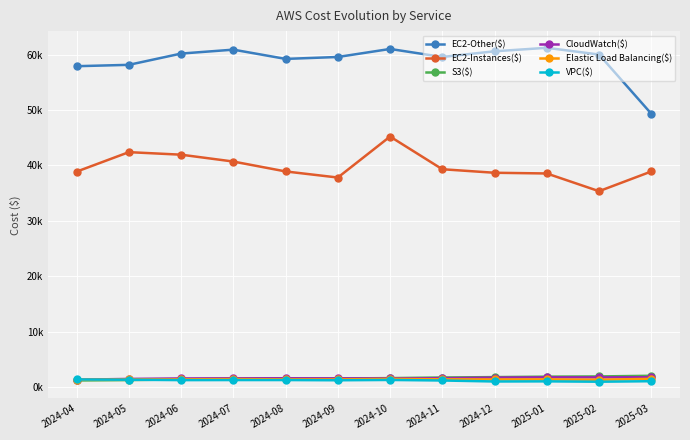

Reading right to left, list all the values displayed in this chart.

EC2-Other($): 2025-03=49326.7	2025-02=59994.3	2025-01=61210.1	2024-12=60582.6	2024-11=59555.4	2024-10=61003.4	2024-09=59553.9	2024-08=59208.8	2024-07=60878.0	2024-06=60170.7	2024-05=58139.0	2024-04=57892.5
EC2-Instances($): 2025-03=38903.7	2025-02=35349.4	2025-01=38545.9	2024-12=38673.9	2024-11=39308.7	2024-10=45206.1	2024-09=37812.0	2024-08=38913.6	2024-07=40696.6	2024-06=41933.9	2024-05=42391.9	2024-04=38879.2
S3($): 2025-03=2058.5	2025-02=1940.9	2025-01=1901.0	2024-12=1820.0	2024-11=1747.3	2024-10=1639.8	2024-09=1563.1	2024-08=1566.0	2024-07=1526.5	2024-06=1407.7	2024-05=1280.4	2024-04=1214.8
CloudWatch($): 2025-03=1801.0	2025-02=1770.3	2025-01=1778.7	2024-12=1728.7	2024-11=1623.7	2024-10=1589.9	2024-09=1585.9	2024-08=1605.6	2024-07=1598.4	2024-06=1577.5	2024-05=1491.0	2024-04=1351.0
Elastic Load Balancing($): 2025-03=1509.1	2025-02=1347.2	2025-01=1413.4	2024-12=1403.0	2024-11=1422.4	2024-10=1499.5	2024-09=1404.3	2024-08=1413.8	2024-07=1462.4	2024-06=1415.4	2024-05=1396.8	2024-04=1344.3
VPC($): 2025-03=1080.3	2025-02=987.4	2025-01=1053.1	2024-12=1029.7	2024-11=1207.9	2024-10=1306.4	2024-09=1249.8	2024-08=1288.4	2024-07=1288.8	2024-06=1275.6	2024-05=1348.8	2024-04=1388.0